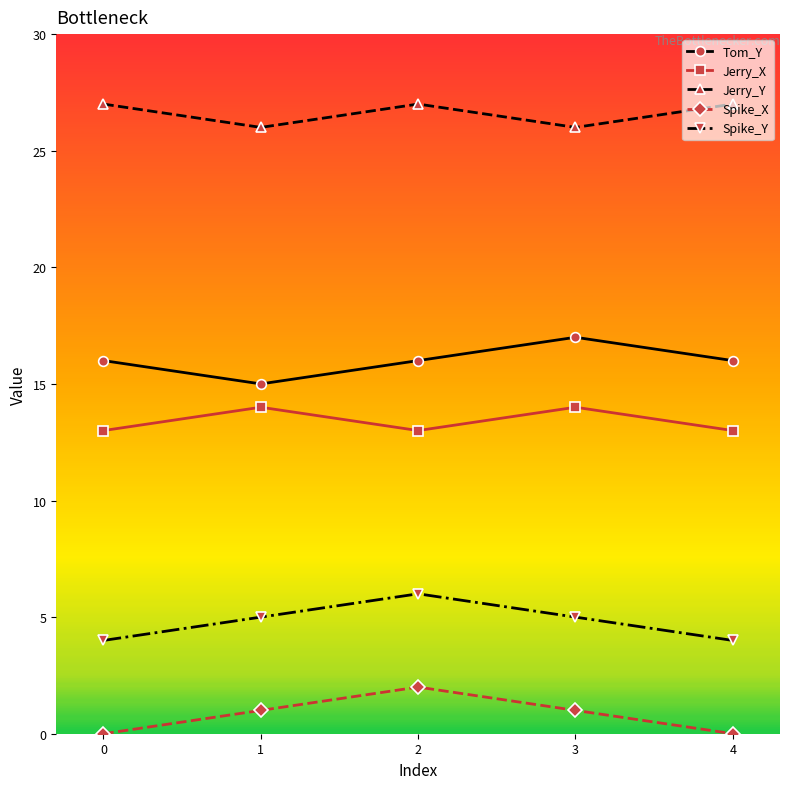

What is the sum of all Jerry_Y values?

133